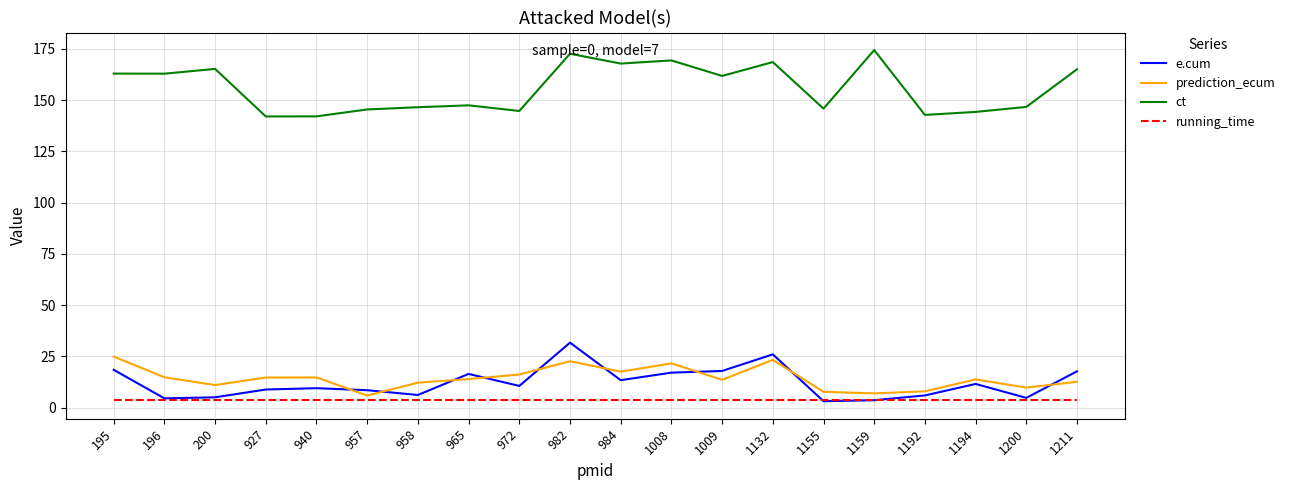

List the series in order of their peak value, lowest first.

running_time, prediction_ecum, e.cum, ct